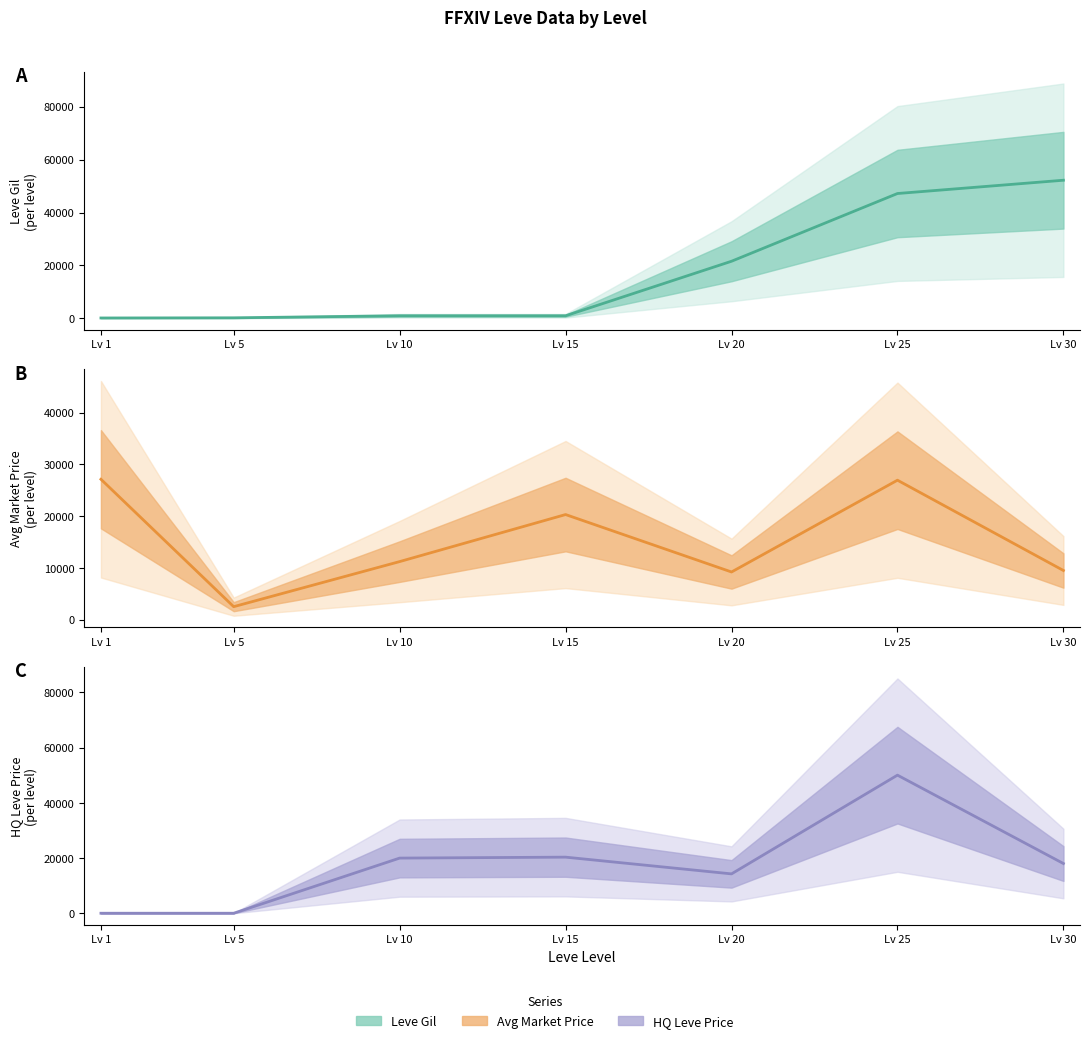

What is the difference between the maximum and minimum values in the Leve Gil series?

52060